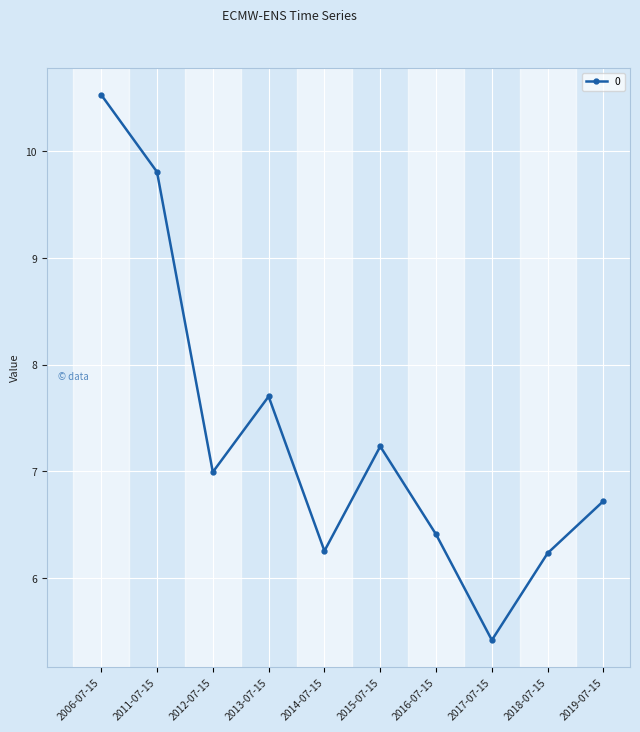

How many values are below 6?

1